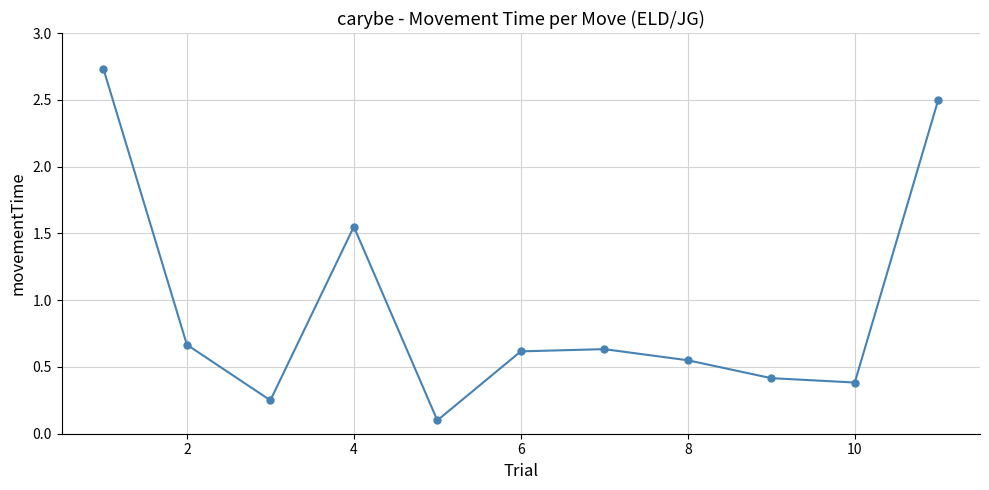

What is the value of the 9th point from the left?

0.4